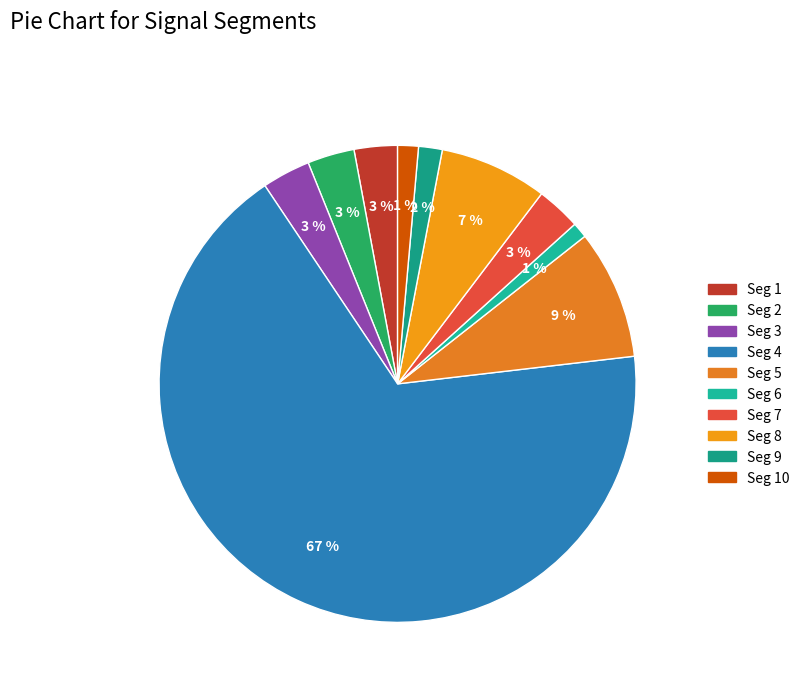

Count the number of slices in the pie.

10